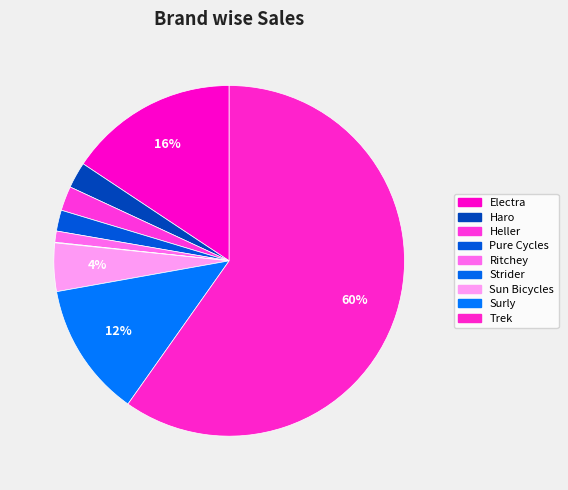

What is the majority slice?

Trek